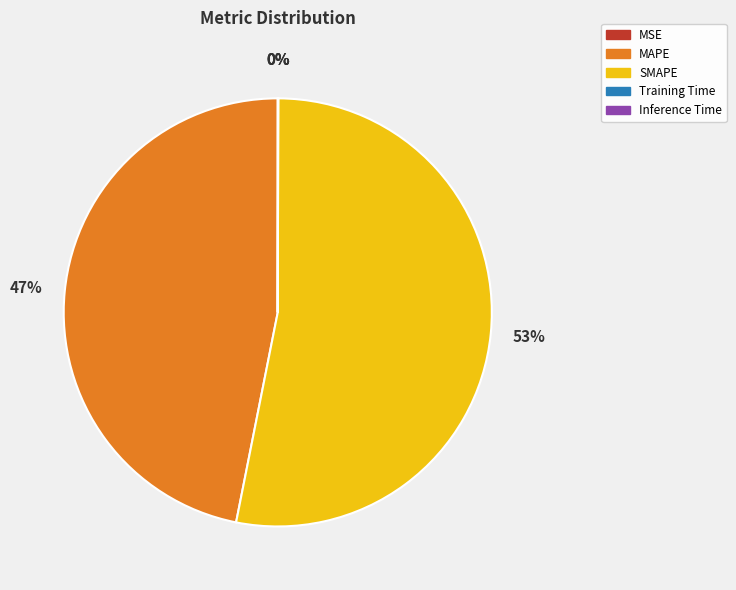

To the nearest percent, what is the combined percentage of MAPE and SMAPE?

100%